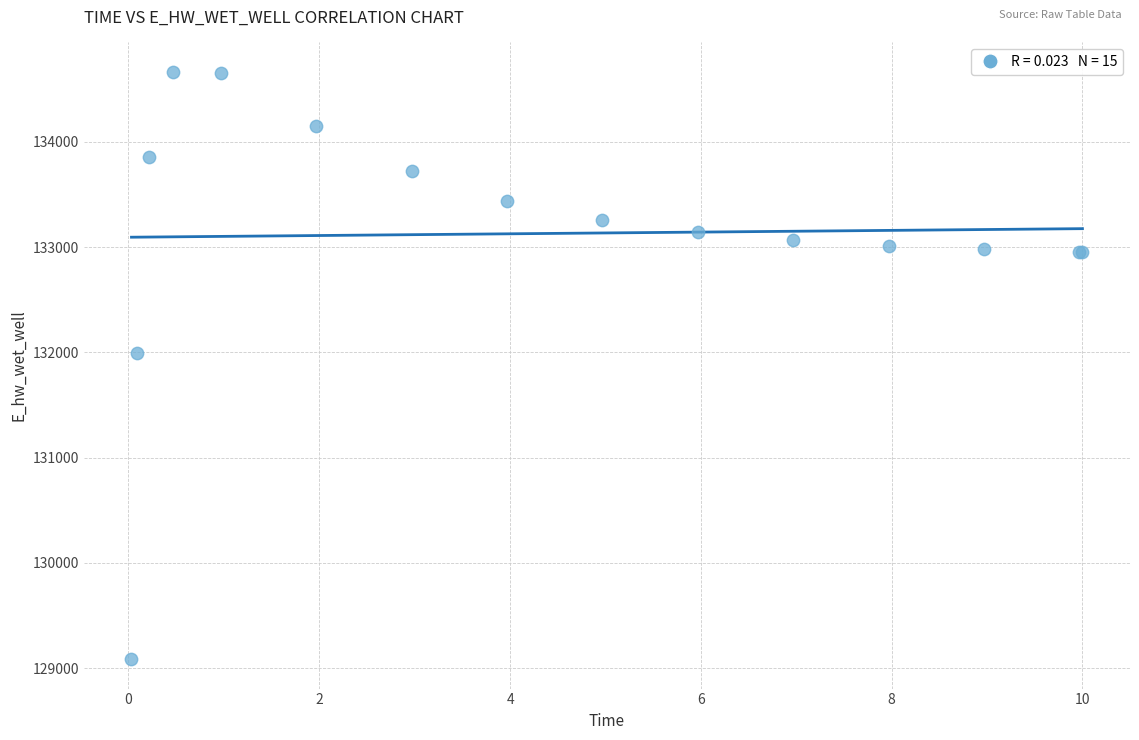

What Y value in the scatter plot is closest to 131875?

131996.7